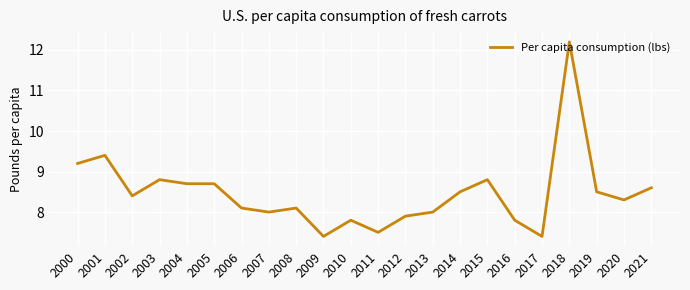

Which has a higher value, 2013 or 2017?

2013